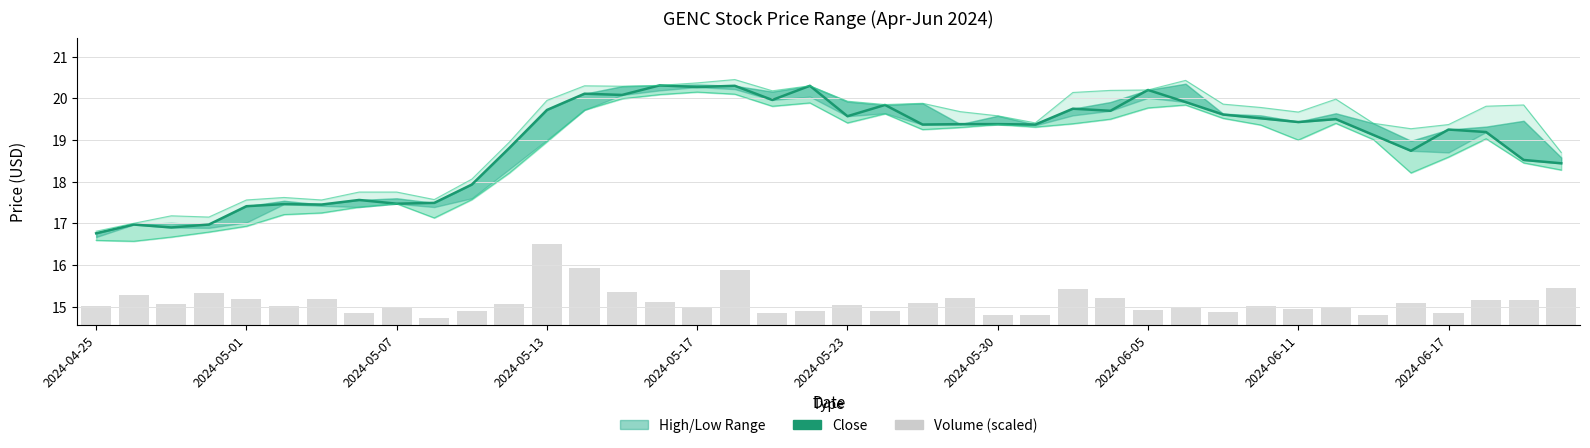

At how many categories does at least one series exceed 17?

38